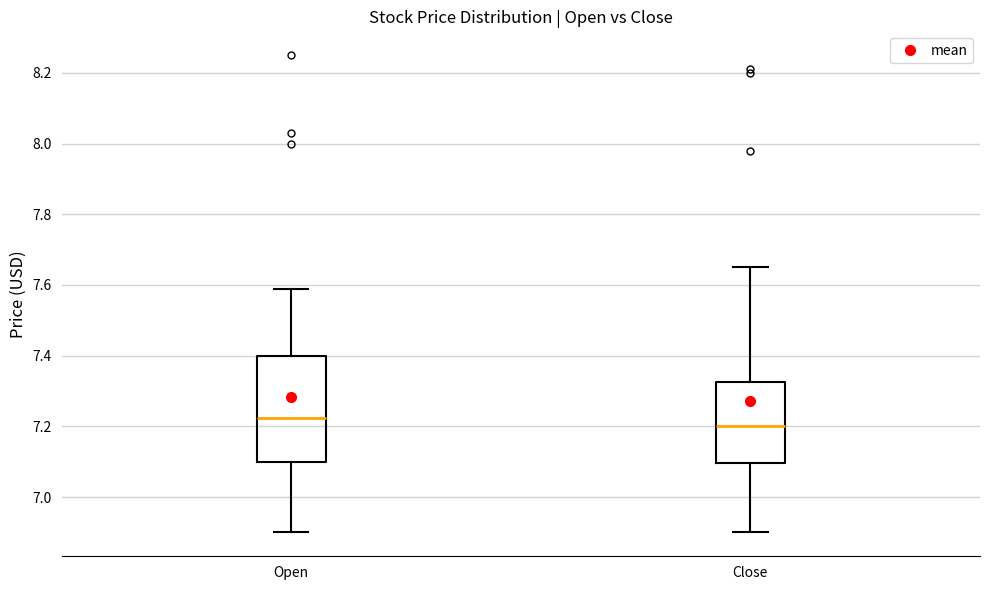

Which box's median line is the lowest?

Close